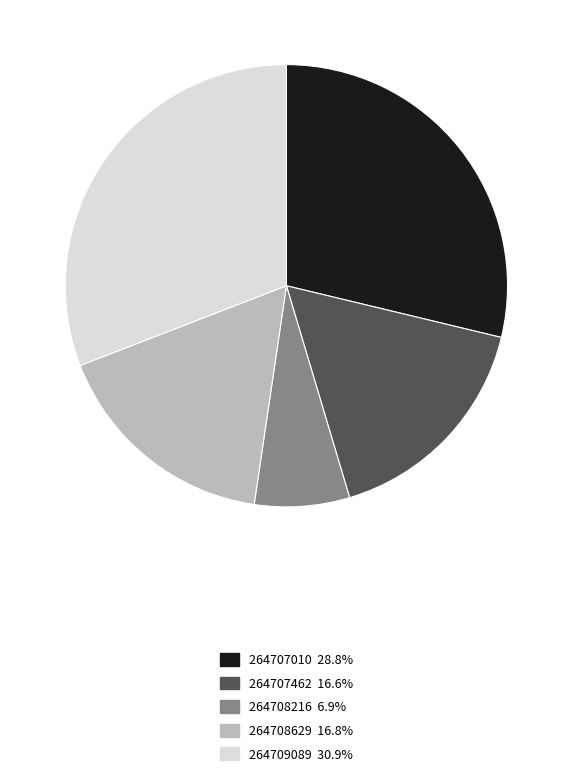

Combined, do 264708629 16.8% and 264707462 16.6% account for over 50%?

No